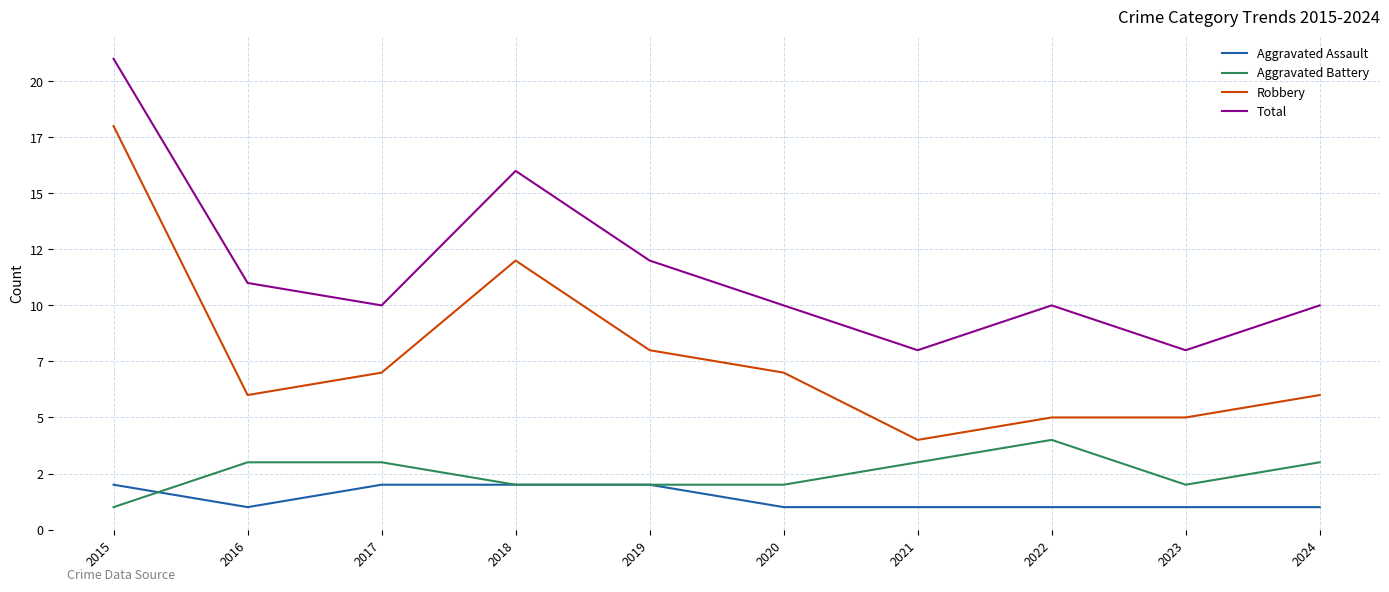

Does the chart display data point markers on the line(s)?

No